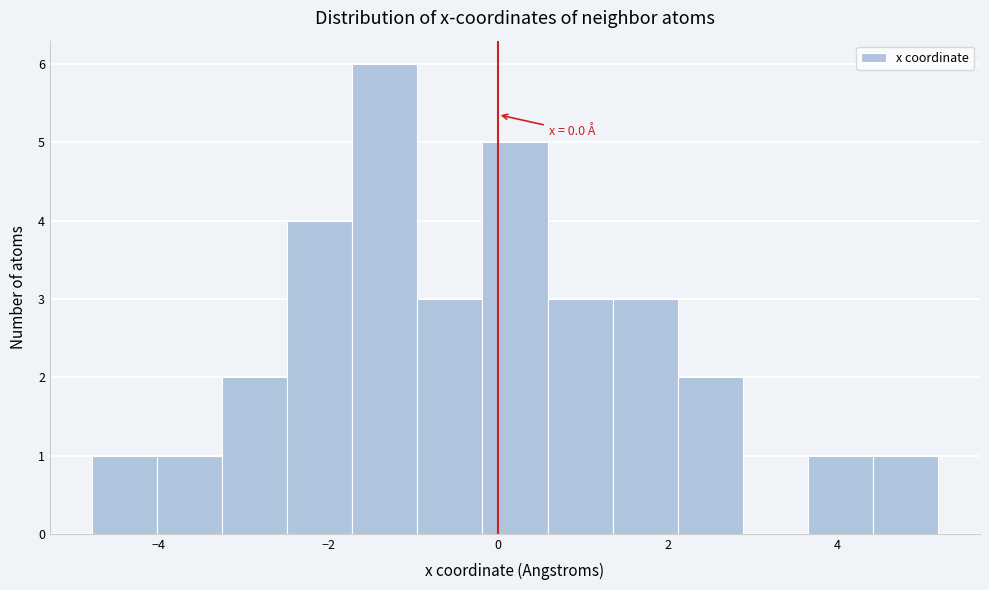

Read against the x-axis, roughly where is the centre of the tallest bar?

-1.4